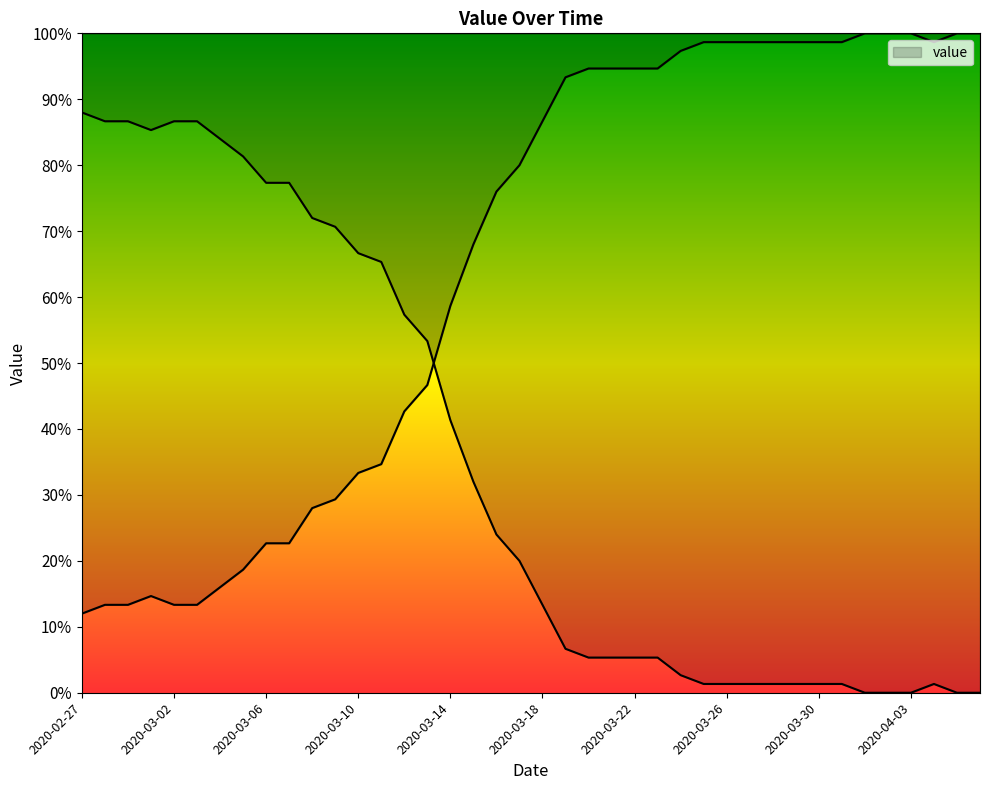

What is the change in value from 2020-03-15 to 2020-03-16?

-8.0